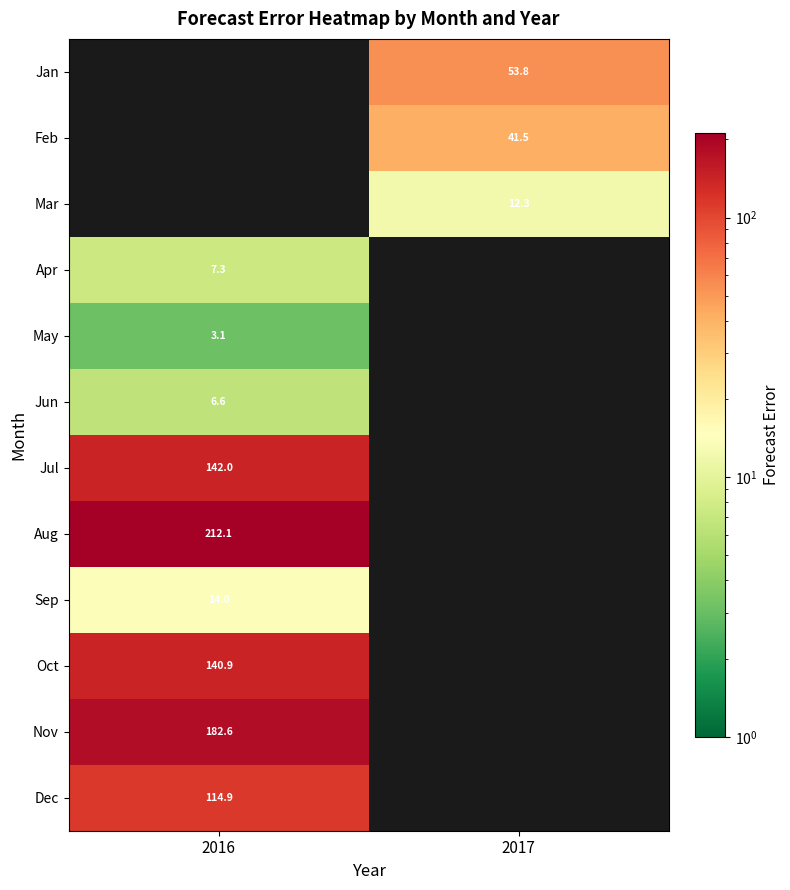

At which category does the chart reach its minimum across all series?

2016